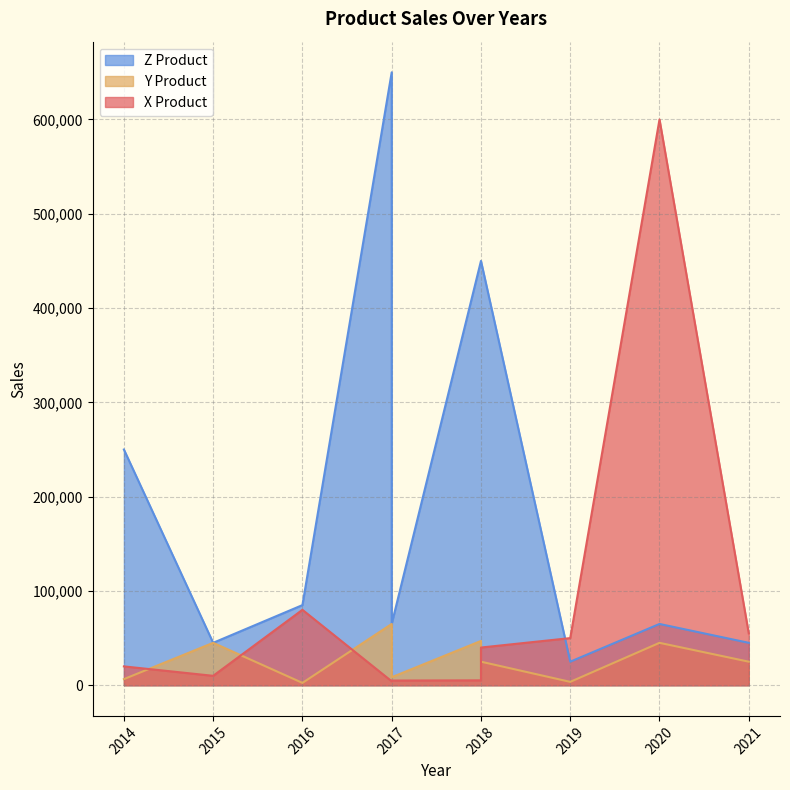

Rank the series by their average value, from lowest to highest.

Y Product, X Product, Z Product